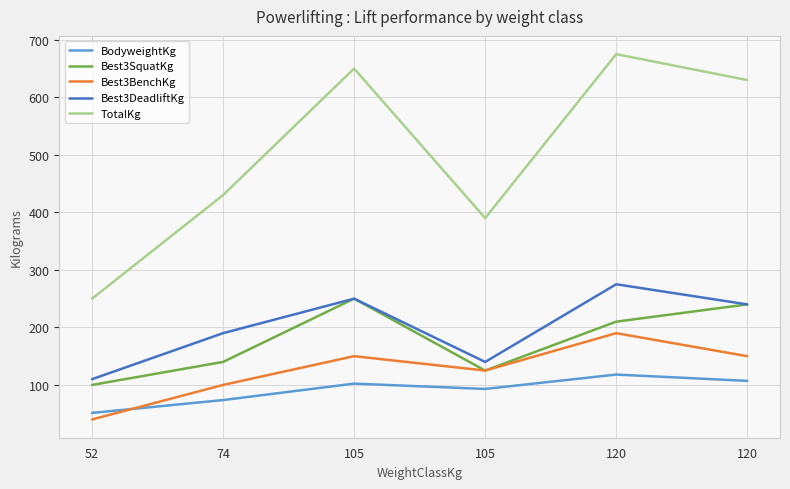

Reading left to right, extract all data points from this chart.

BodyweightKg: 51.4	73.7	102.3	93.0	118.0	107.0
Best3SquatKg: 100.0	140.0	250.0	125.0	210.0	240.0
Best3BenchKg: 40.0	100.0	150.0	125.0	190.0	150.0
Best3DeadliftKg: 110.0	190.0	250.0	140.0	275.0	240.0
TotalKg: 250.0	430.0	650.0	390.0	675.0	630.0